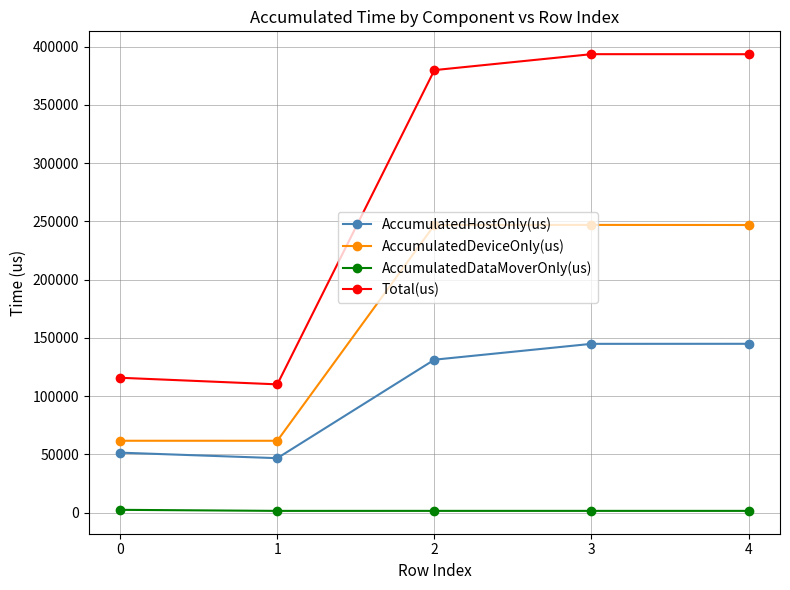

What is the difference between the maximum and minimum values in the AccumulatedDeviceOnly(us) series?

185228.7